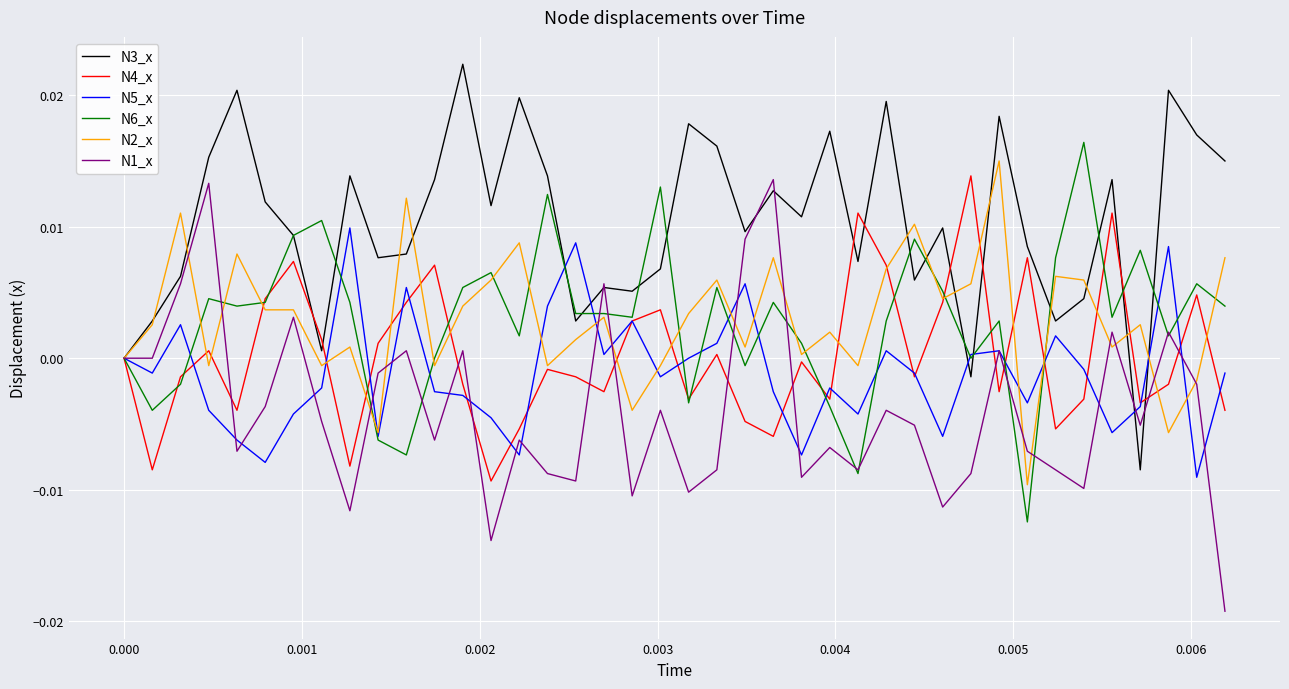

Is this an area chart (filled region under the line)?

No